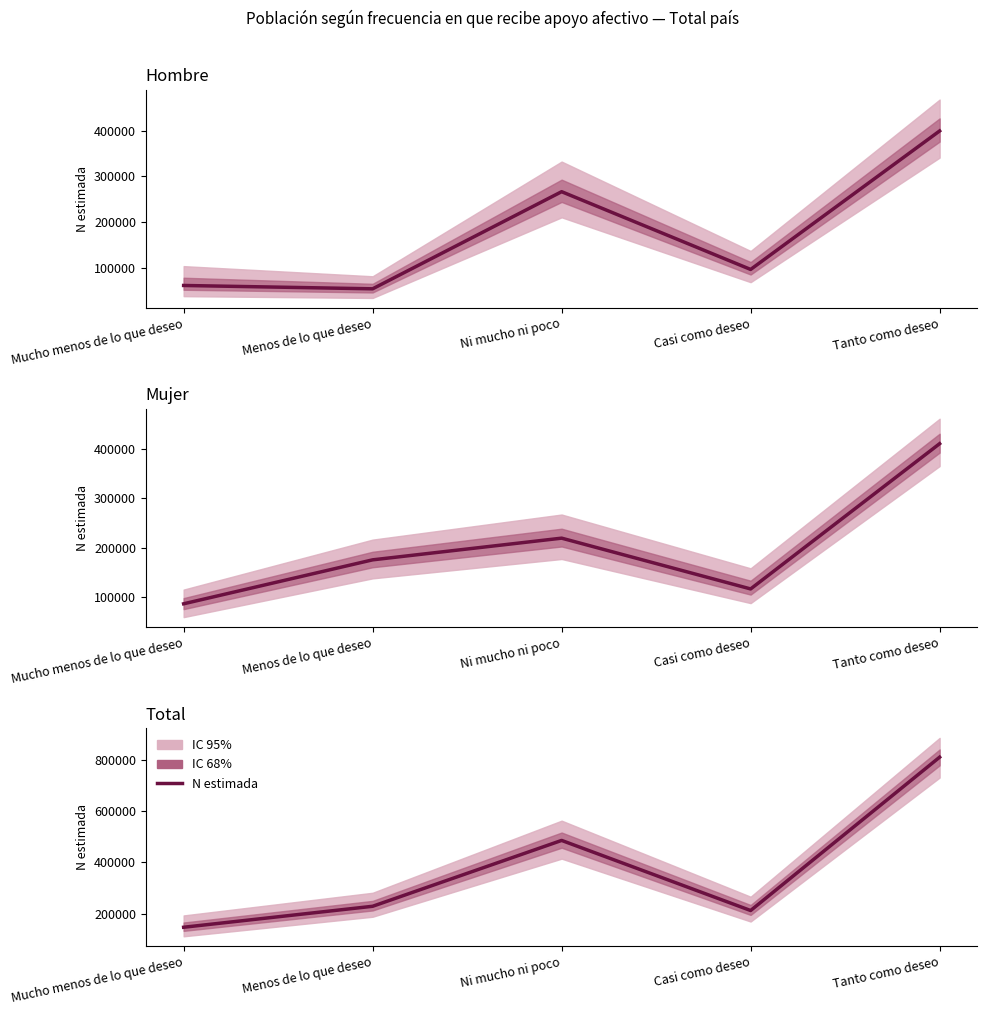

Does the chart display data point markers on the line(s)?

No